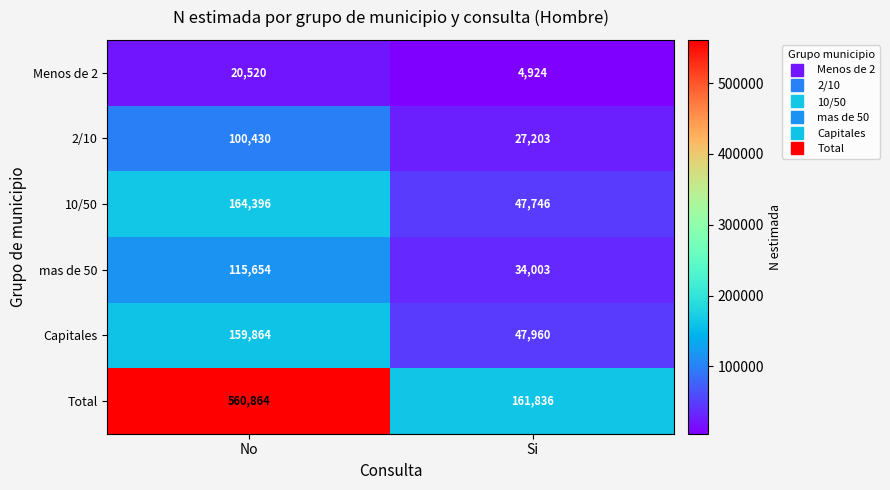

What is the approximate value of Menos de 2 at No, to the nearest 50?

20500